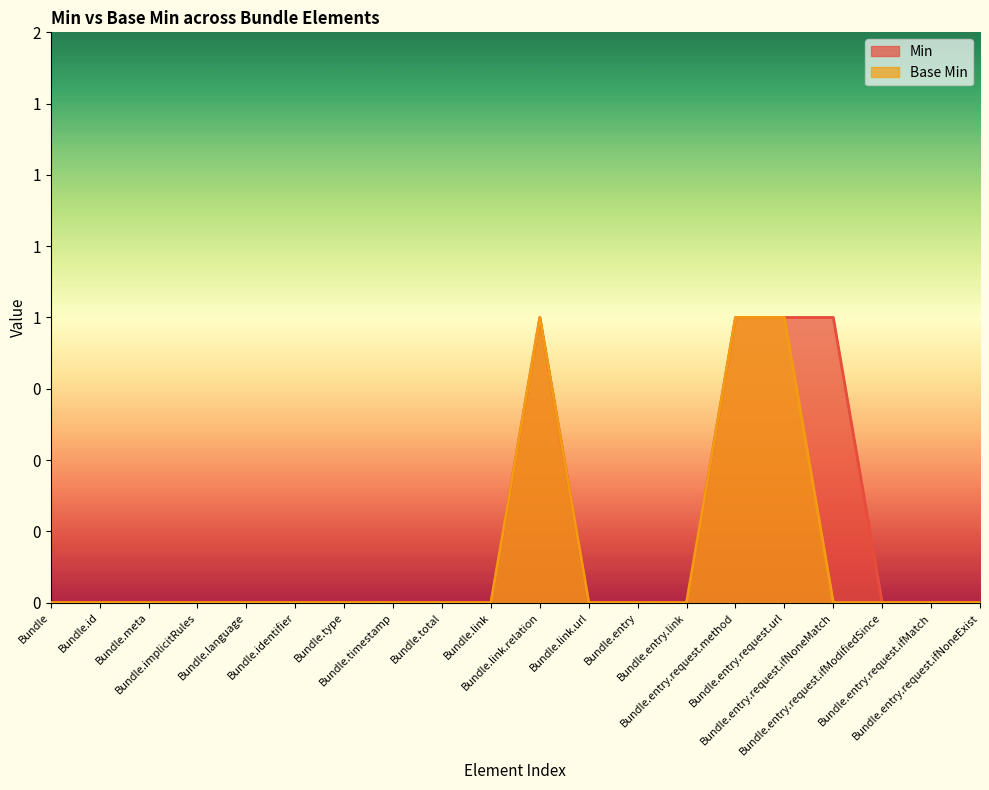

What is the maximum value shown in the chart?

1